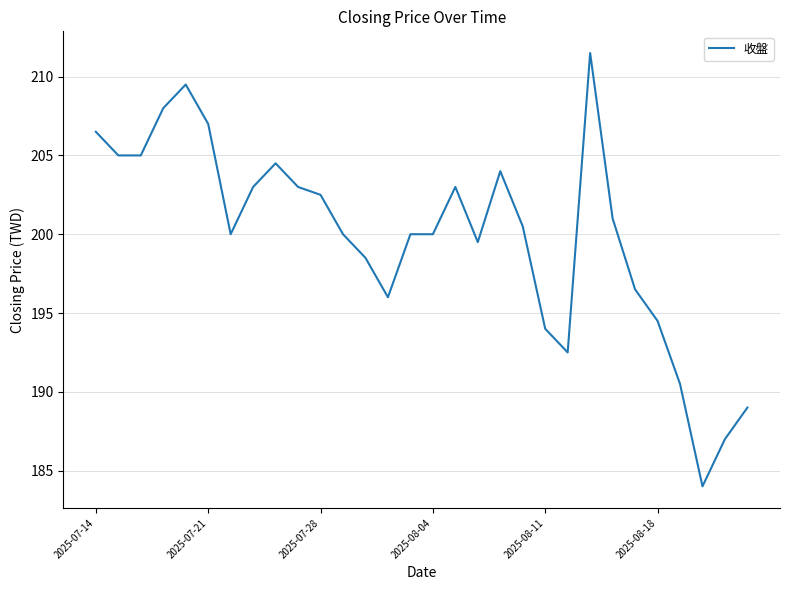

What is the greatest value displayed?

211.5